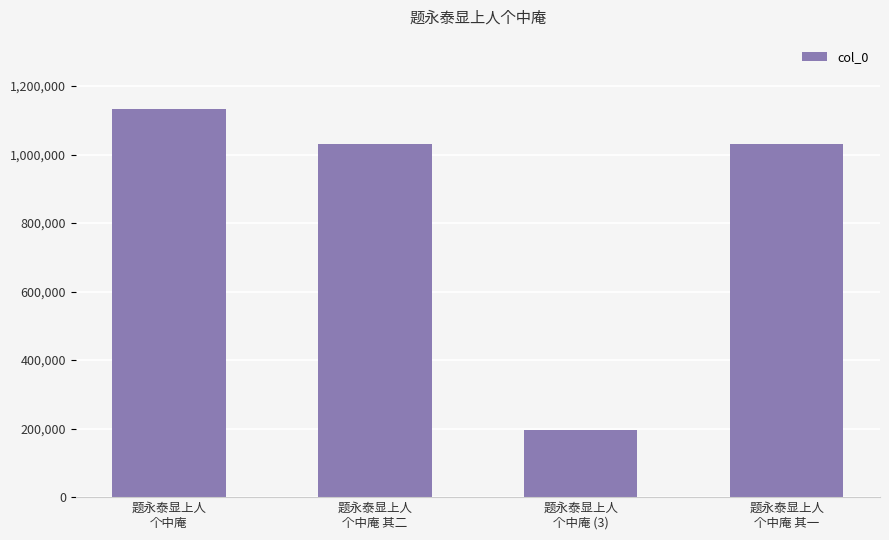

What is the change in value from 题永泰显上人
个中庵 其二 to 题永泰显上人
个中庵 (3)?

-834733